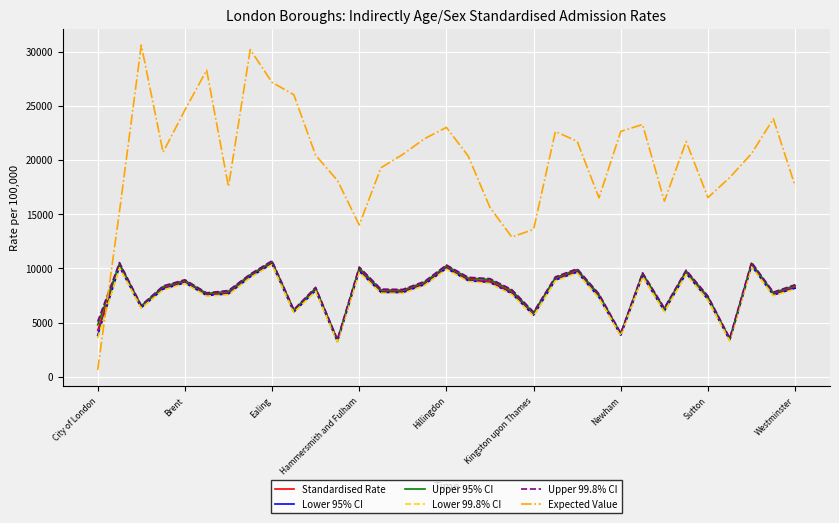

What is the maximum value for Standardised Rate?

10521.4